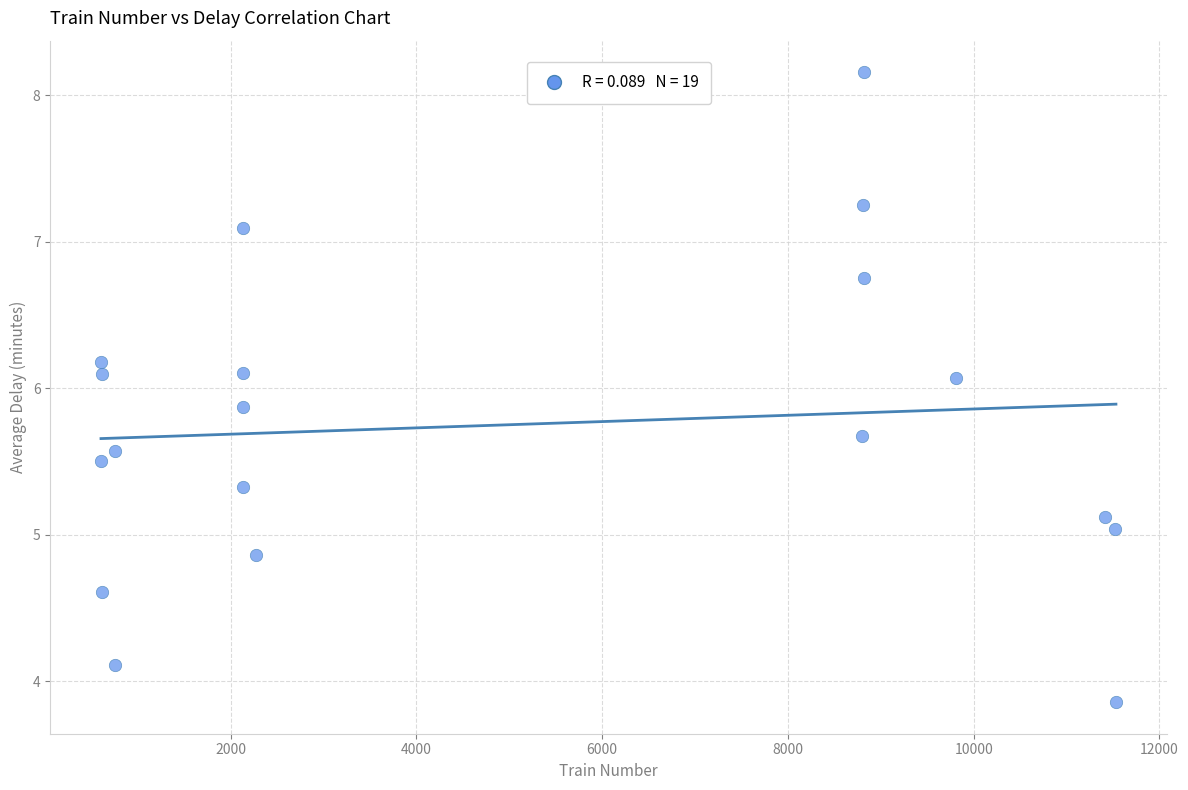

What is the range of X values (max minus min)?

10928.0